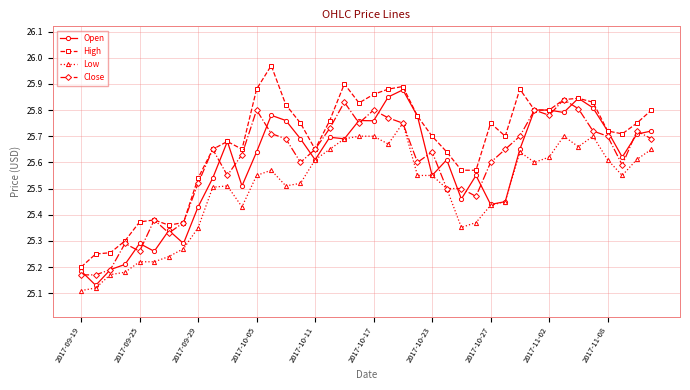

Is this an area chart (filled region under the line)?

No